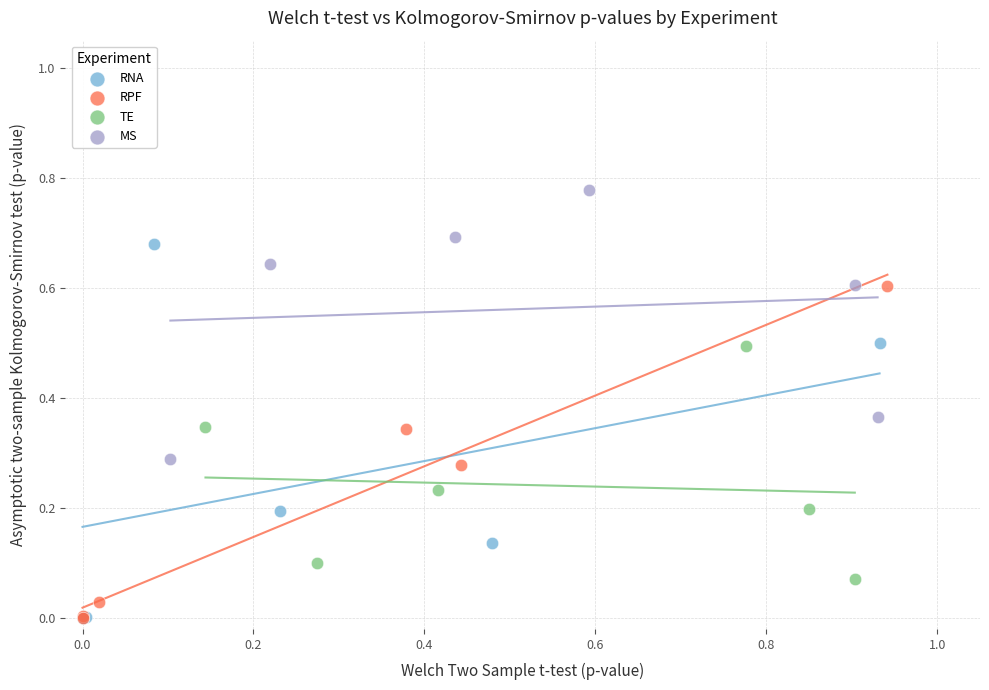

Which series has the largest Y range (max minus min)?

RNA